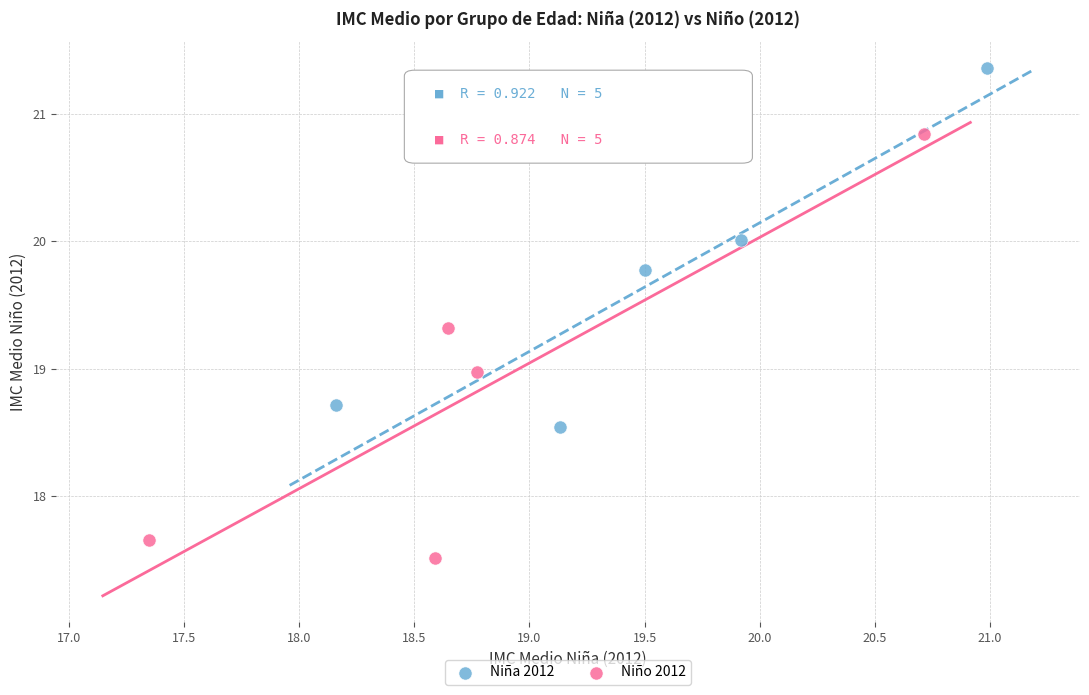

Which series contains the lowest Y value?

Niño 2012